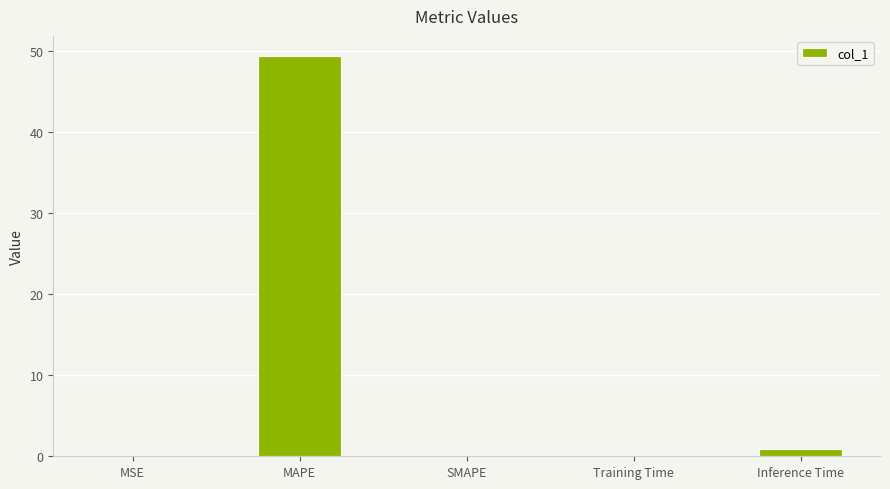

The value at MAPE is 49.4. True or false?

True